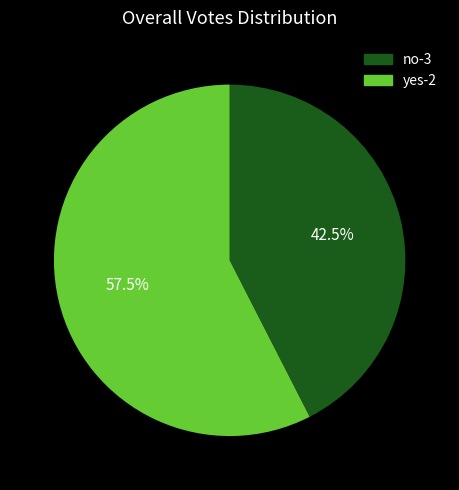

The no-3 slice represents 54% of the pie. True or false?

False